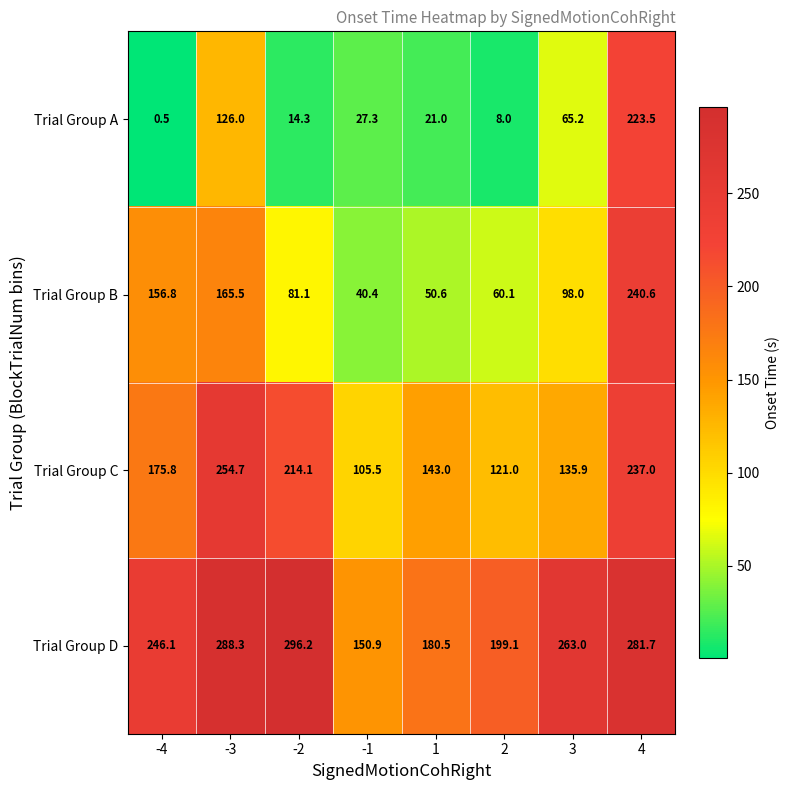

What is the difference between the highest and lowest values at -1?

123.6